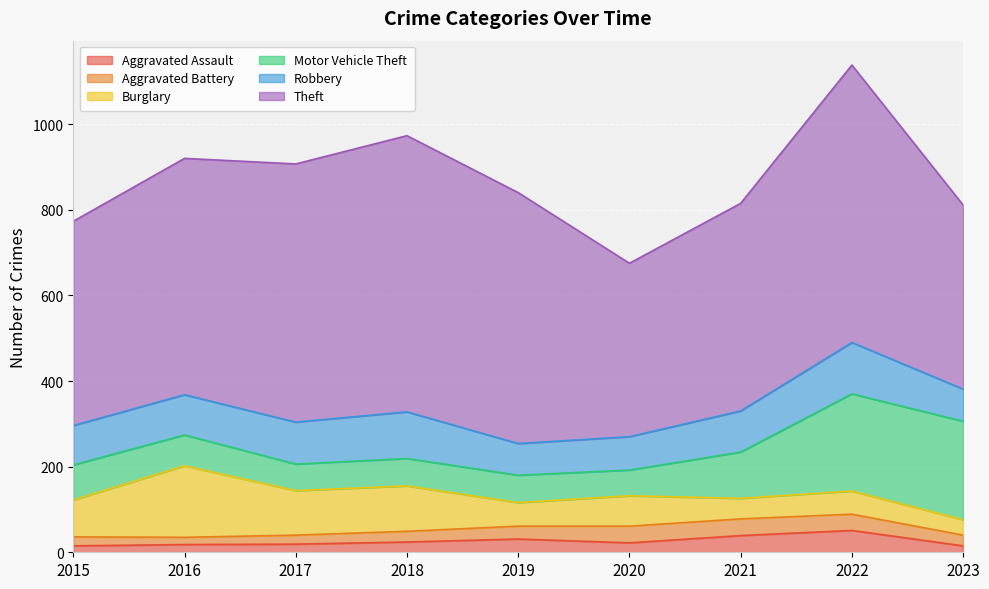

Reading left to right, transcribe all the data shown in this chart.

Aggravated Assault: 15	18	19	24	31	22	39	51	15
Aggravated Battery: 21	17	21	25	30	39	39	38	25
Burglary: 86	167	104	106	55	71	48	54	36
Motor Vehicle Theft: 82	72	62	64	64	60	108	227	230
Robbery: 92	94	98	109	74	78	96	120	75
Theft: 477	552	603	645	586	405	485	648	430